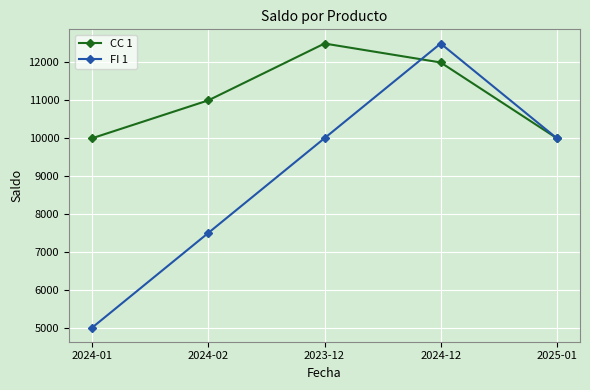

Does the chart display data point markers on the line(s)?

Yes